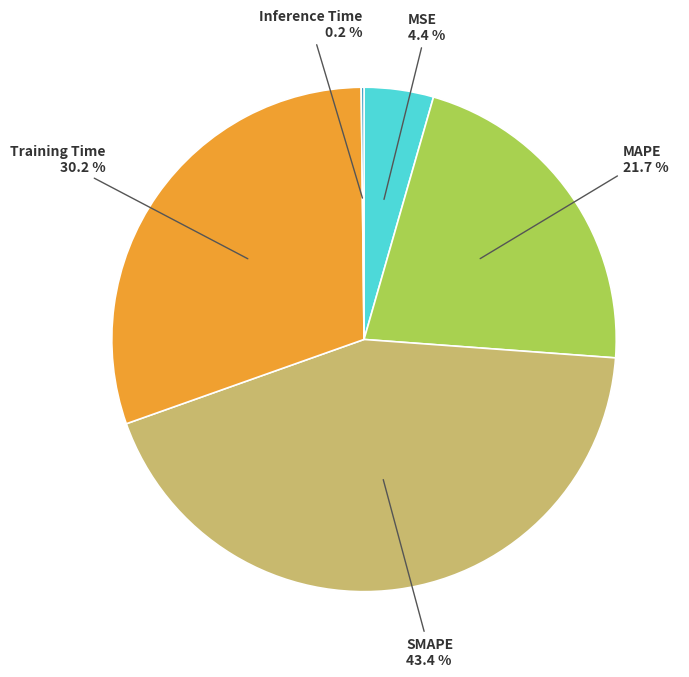

Is there any slice that represents more than half of the pie?

No